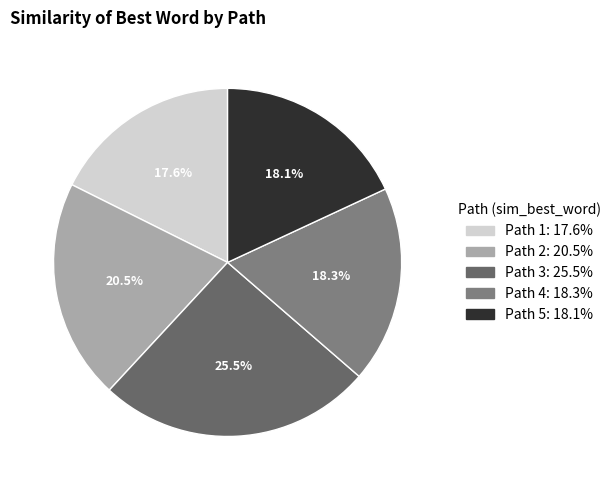

To the nearest percent, what percentage of the pie is Path 2?

20%